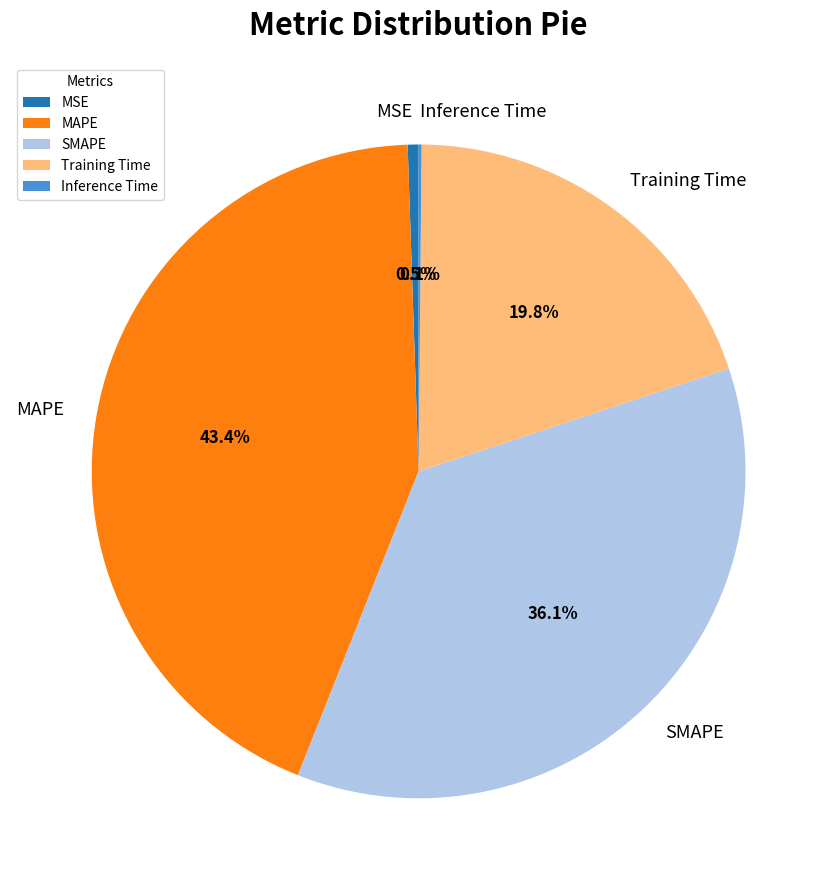

Which slice is the largest?

MAPE